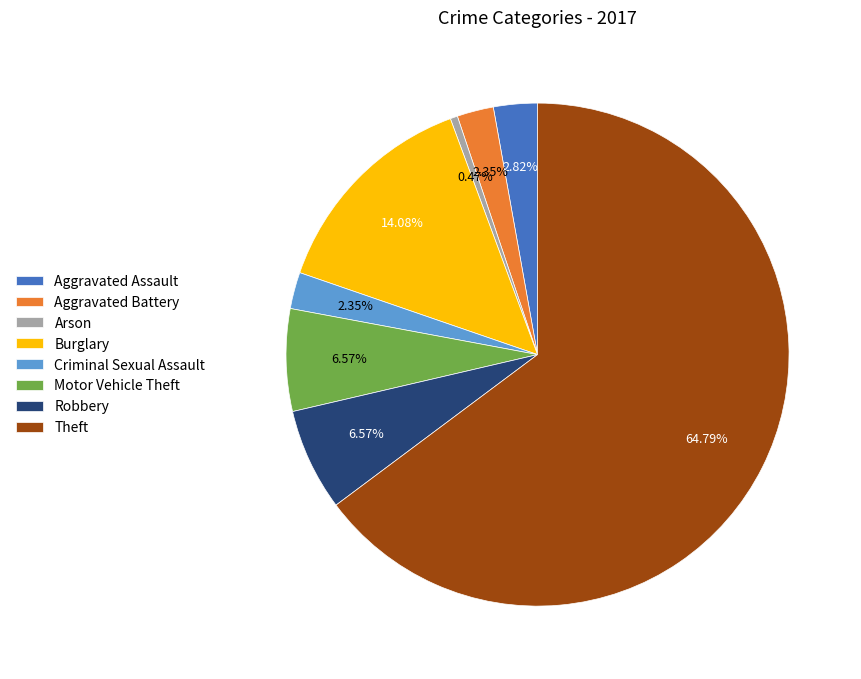

The Theft slice represents 75% of the pie. True or false?

False